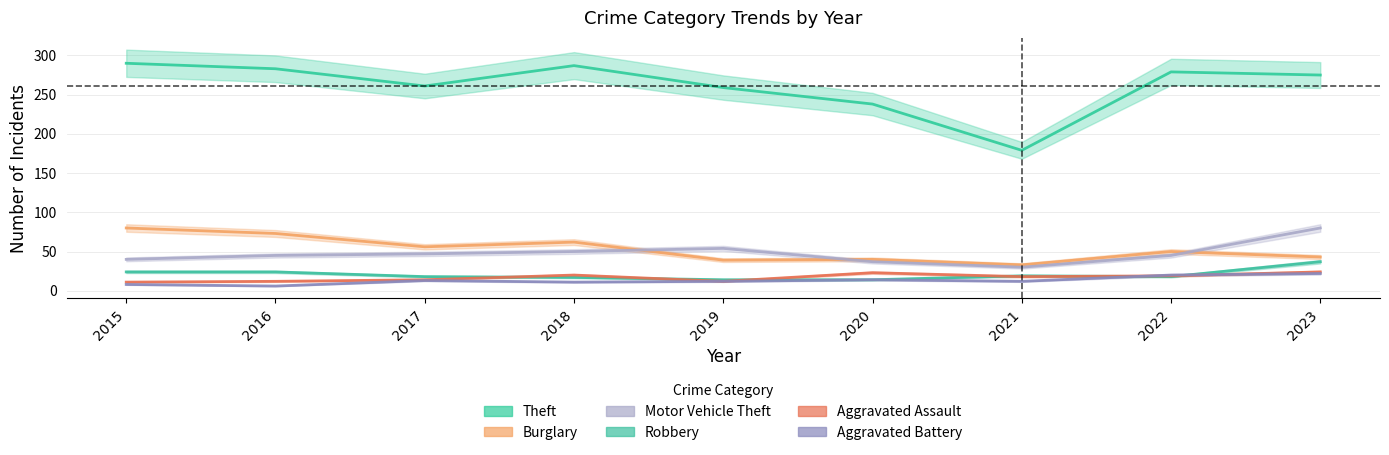

Rank the series at 2021 from highest to lowest value.

Theft, Burglary, Motor Vehicle Theft, Robbery, Aggravated Assault, Aggravated Battery